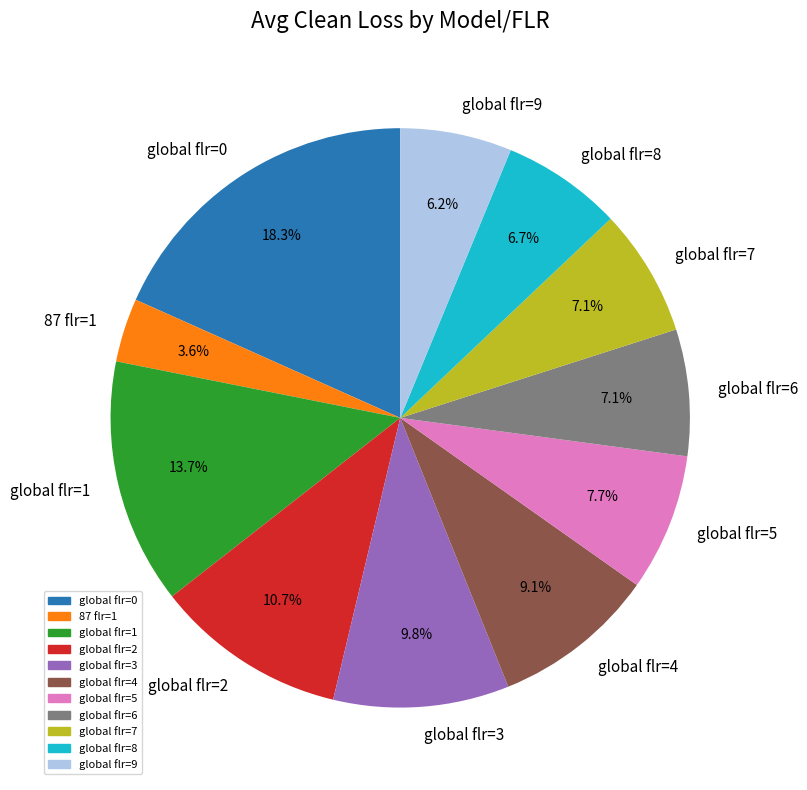

To the nearest percent, what is the average slice percentage?

9%